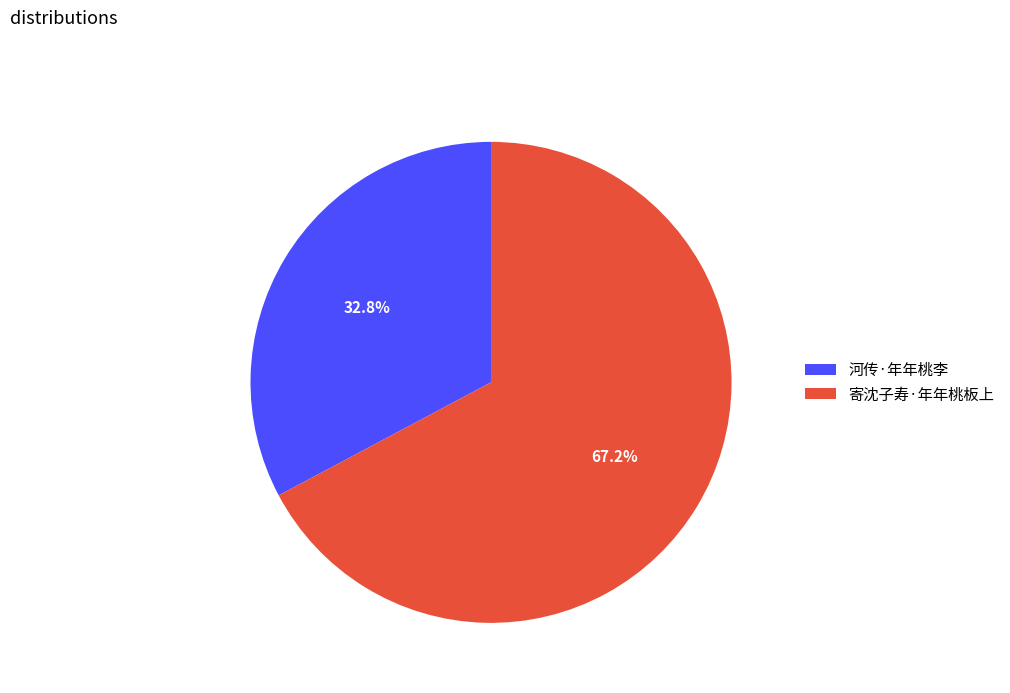

Is it true that 寄沈子寿·年年桃板上 is 80% of the pie?

False